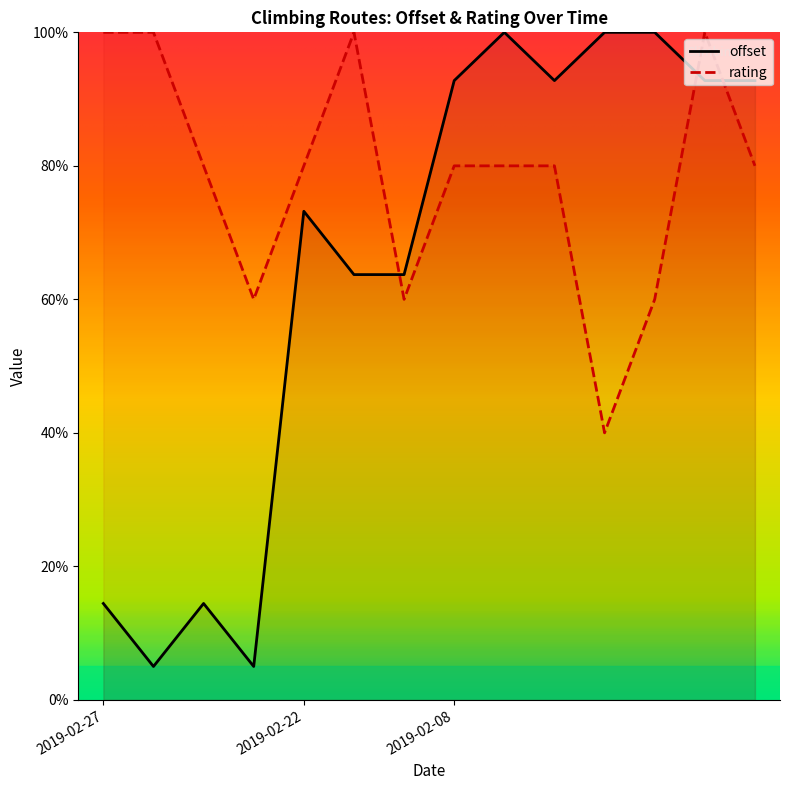

Is the value of offset at 2019-02-27 greater than the value of rating at 2019-02-27?

No